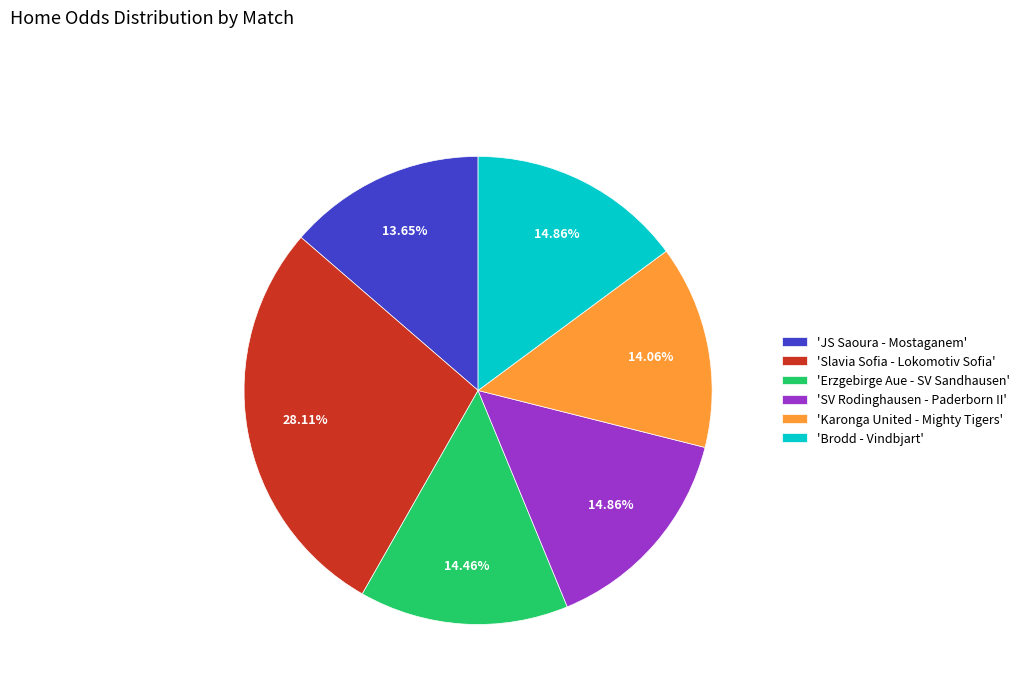

Is the sum of 'Brodd - Vindbjart' and 'Slavia Sofia - Lokomotiv Sofia' greater than half?

No